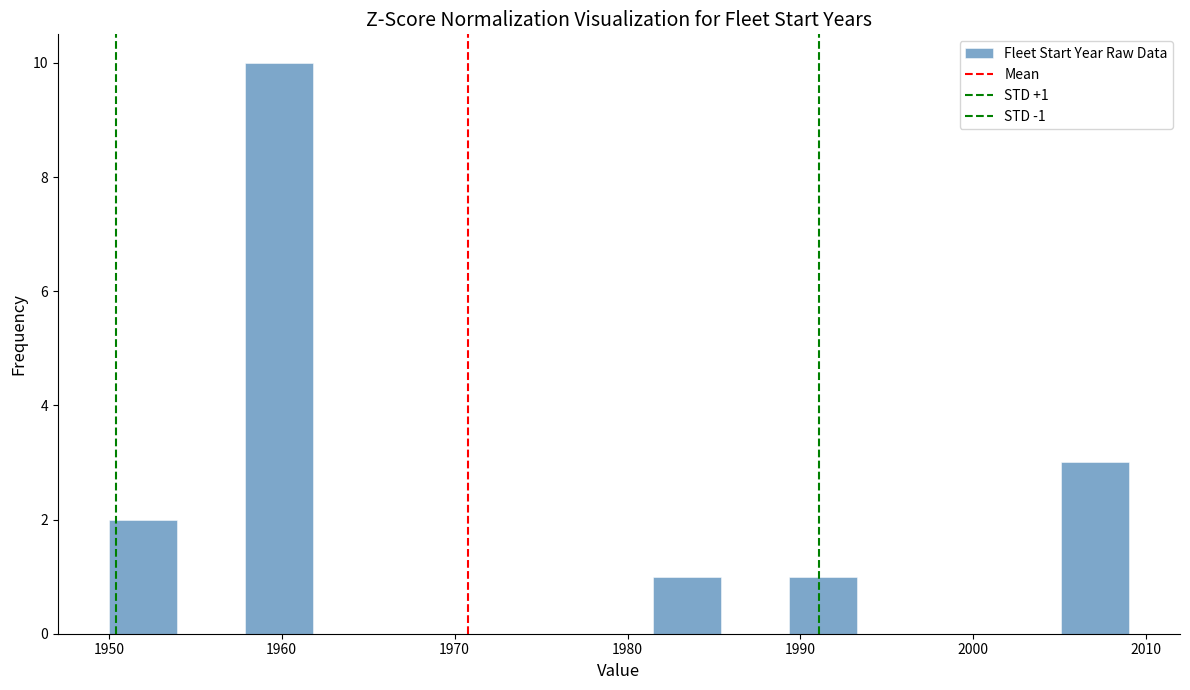

Around what value on the x-axis is the tallest bar? Give the approximate position of its centre, as read against the axis.

1960